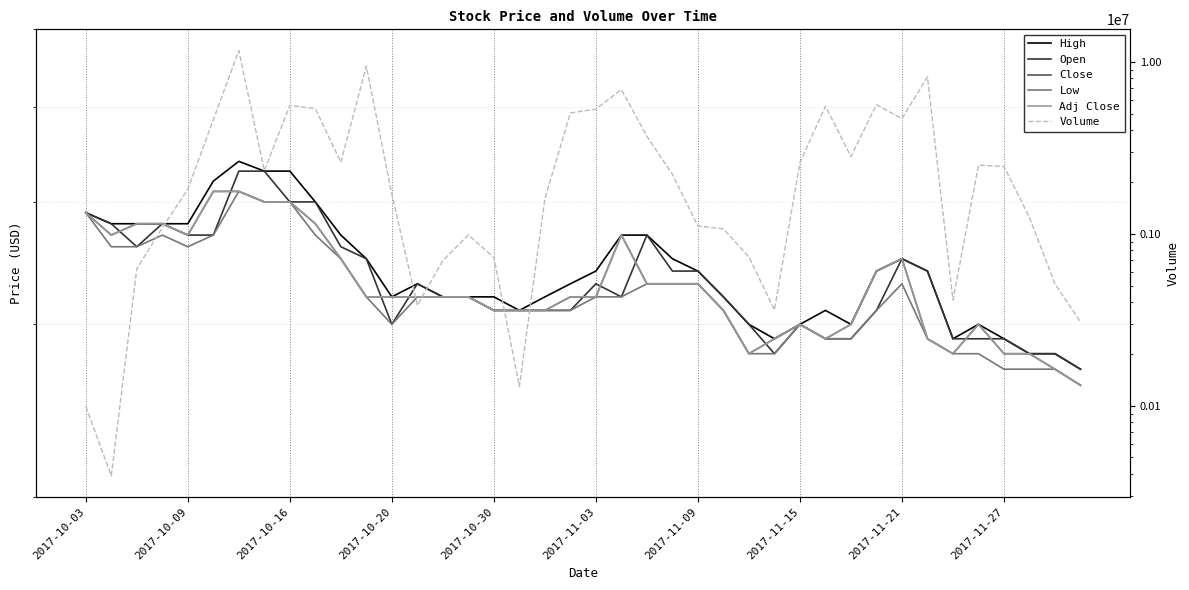

At 2017-10-20, list the series in order from smallest to largest.

Low, High, Open, Close, Adj Close, Volume